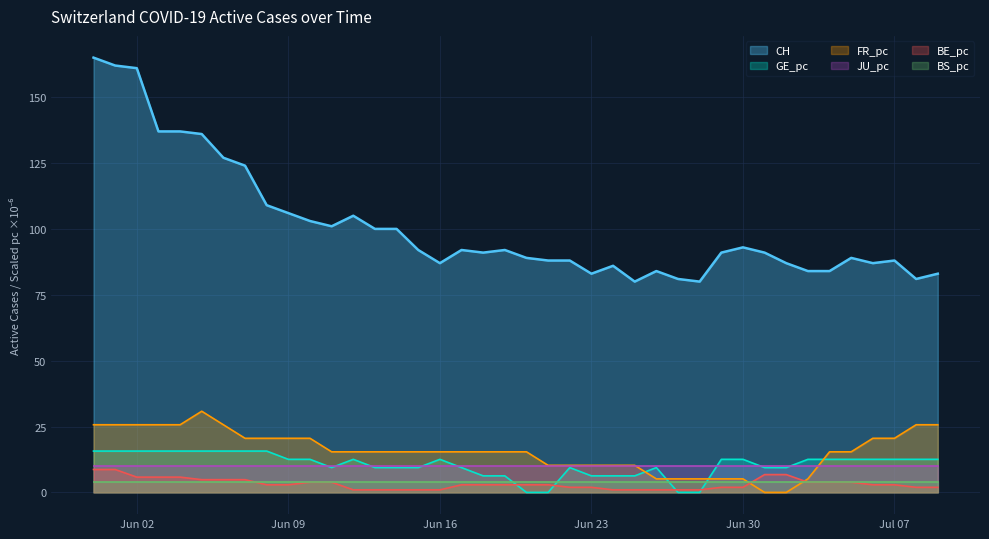

Which series has the largest total across all categories?

CH